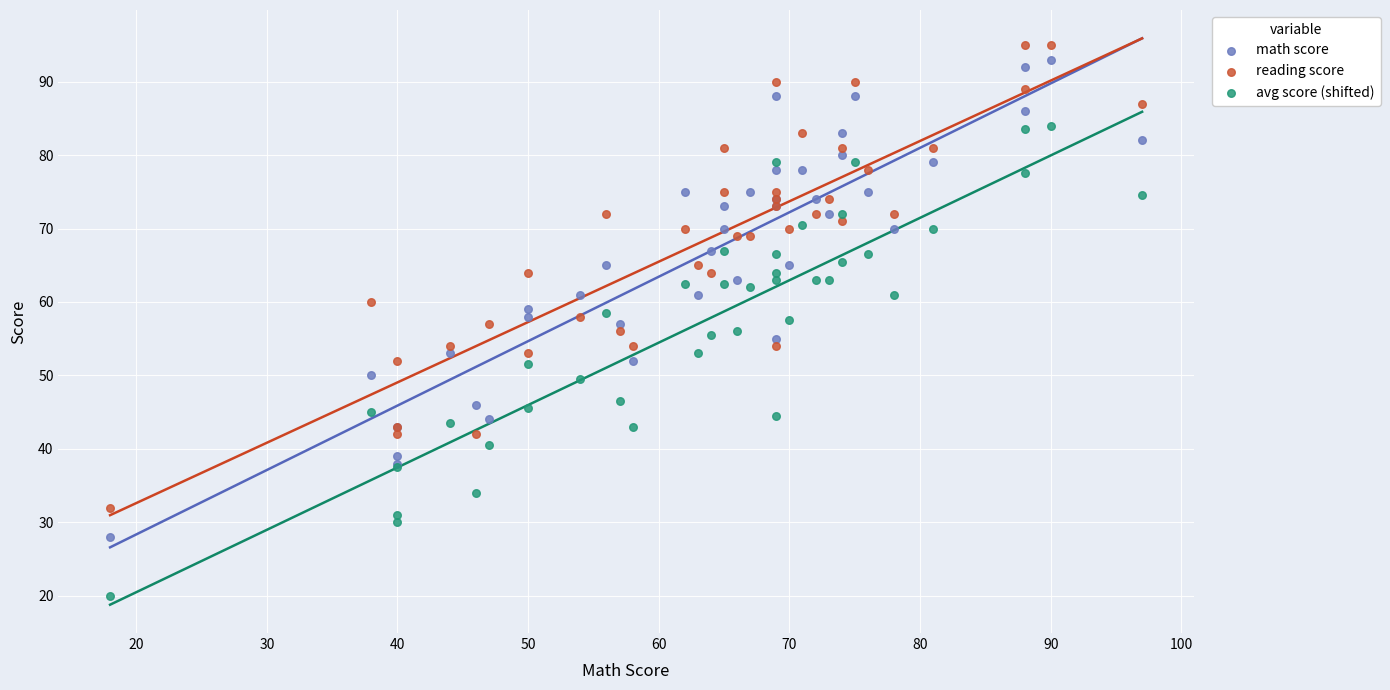

Which series has the largest Y range (max minus min)?

math score